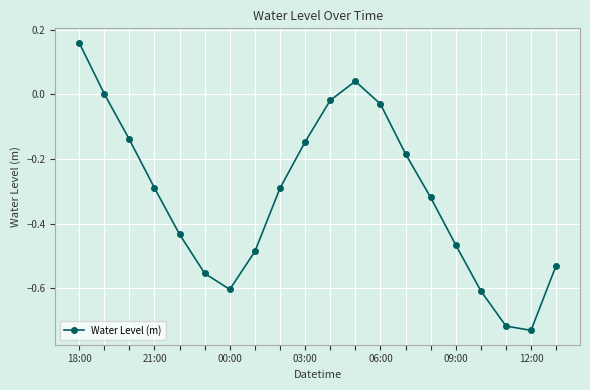

How many points are higher than both their immediate neighbors (excluding endpoints)?

1